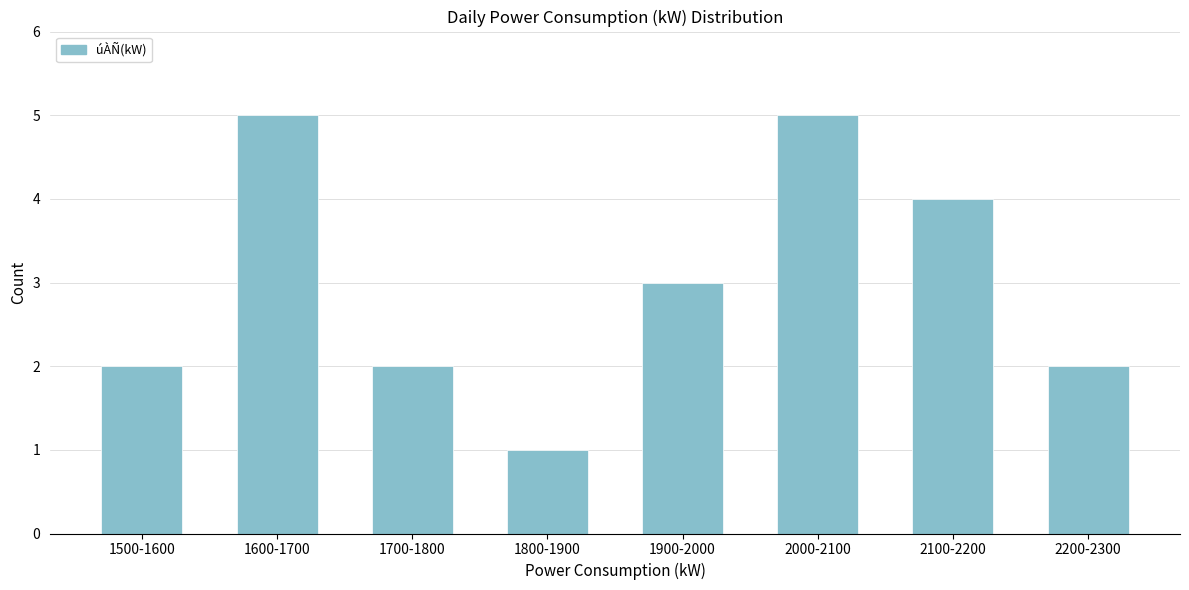

Reading right to left, transcribe all the data shown in this chart.

2	4	5	3	1	2	5	2